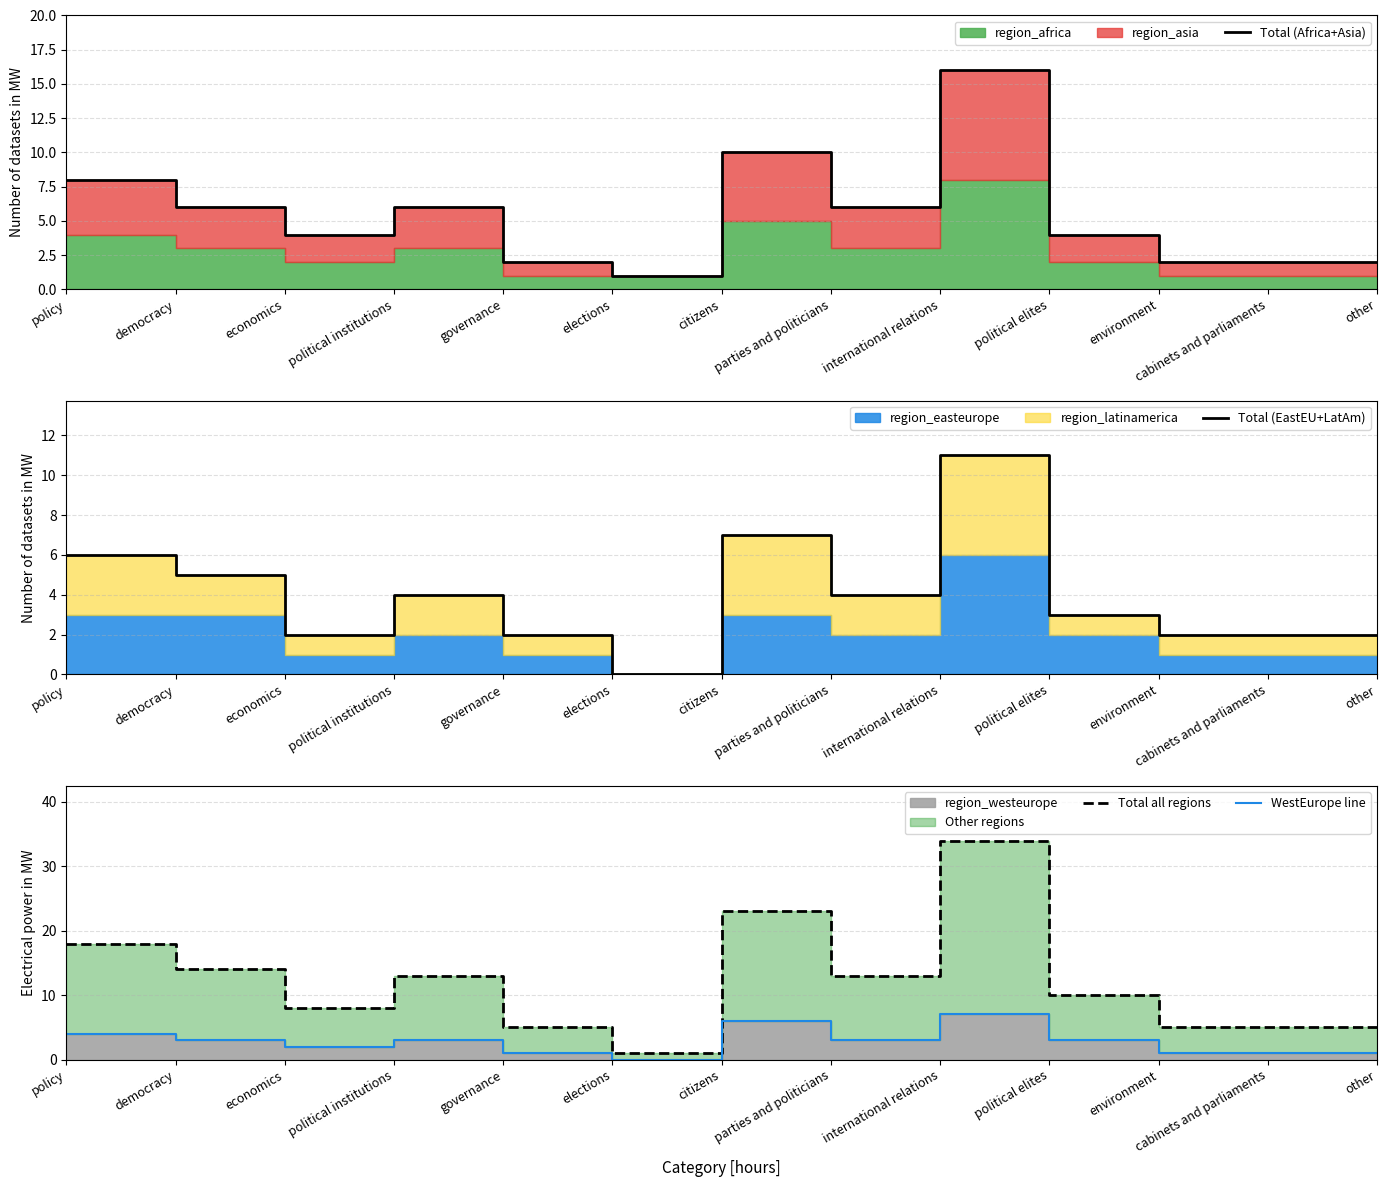

True or false: Total all regions has a value of 6 at political institutions.

False